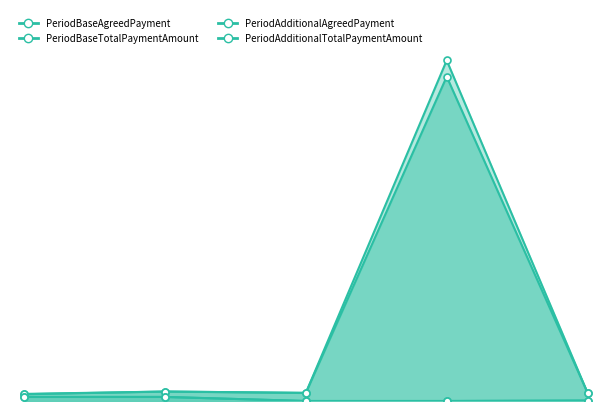

In PeriodBaseTotalPaymentAmount, how many points are lower than both neighbors (excluding endpoints)?

1